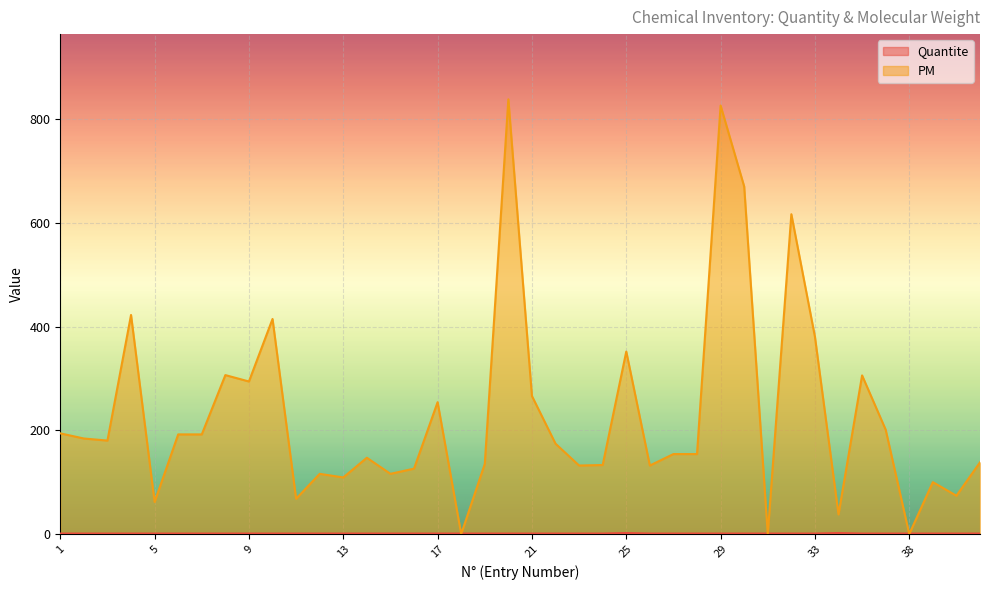

Which category has the highest value across all series?

20